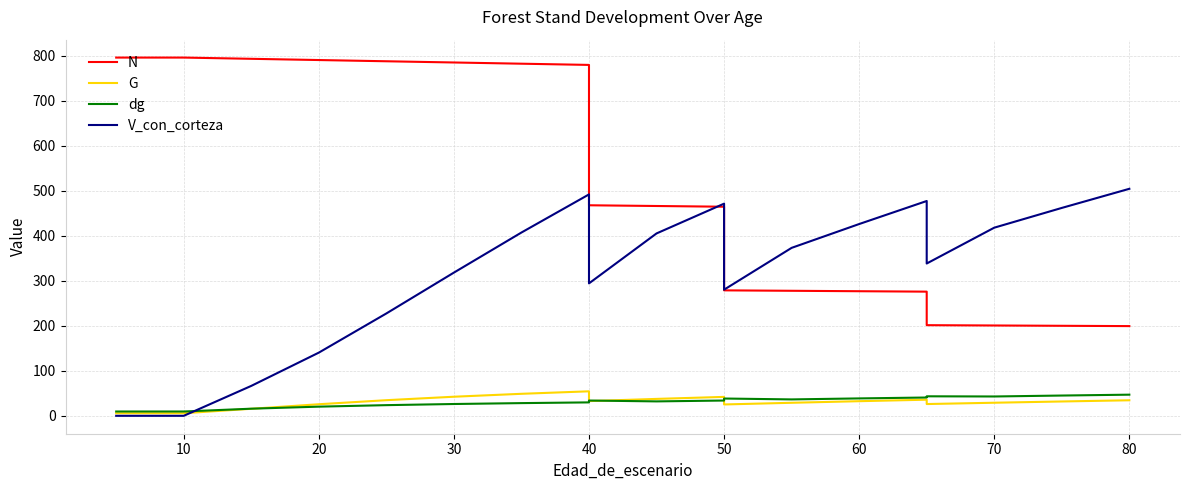

Which series has the largest total across all categories?

N